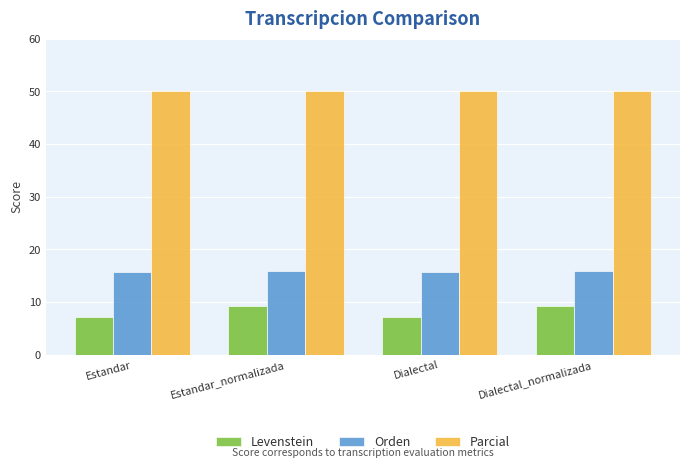

List the series in order of their peak value, lowest first.

Levenstein, Orden, Parcial